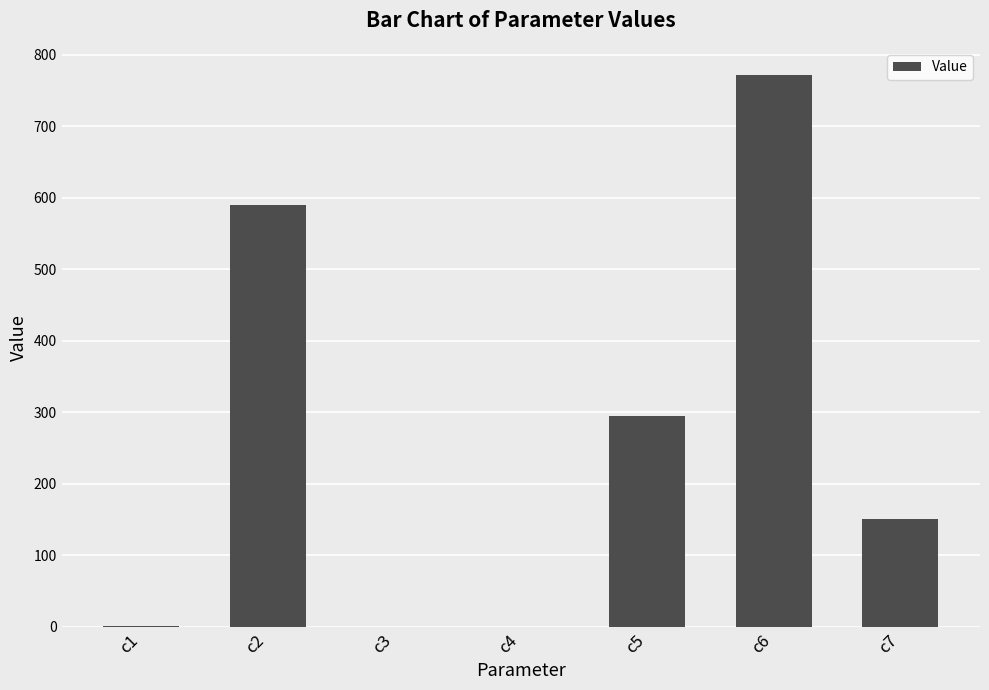

At which label is the value closest to 385?

c5